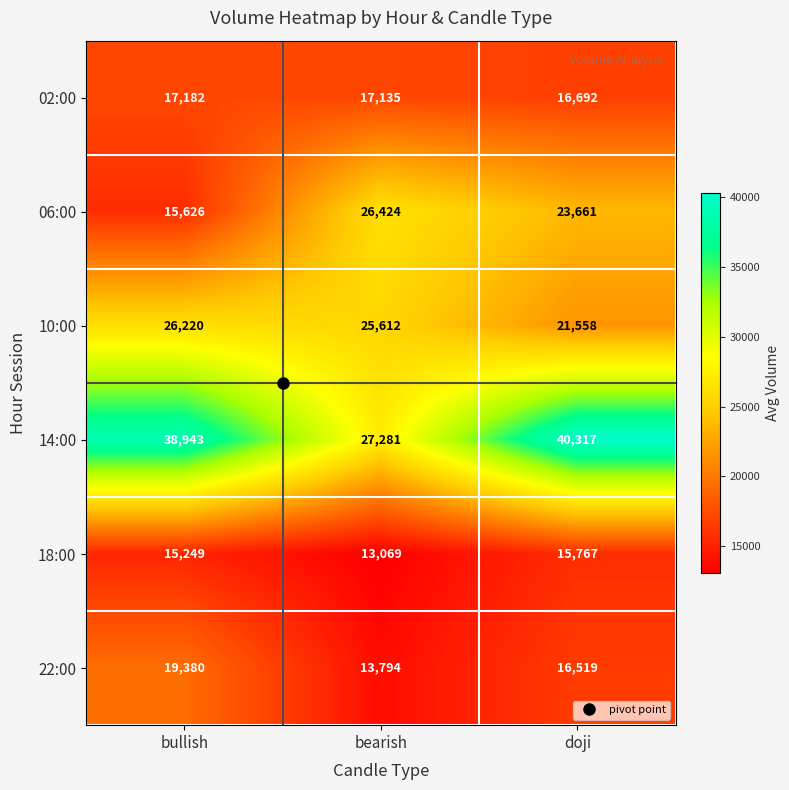

Which series has the largest total across all categories?

14:00